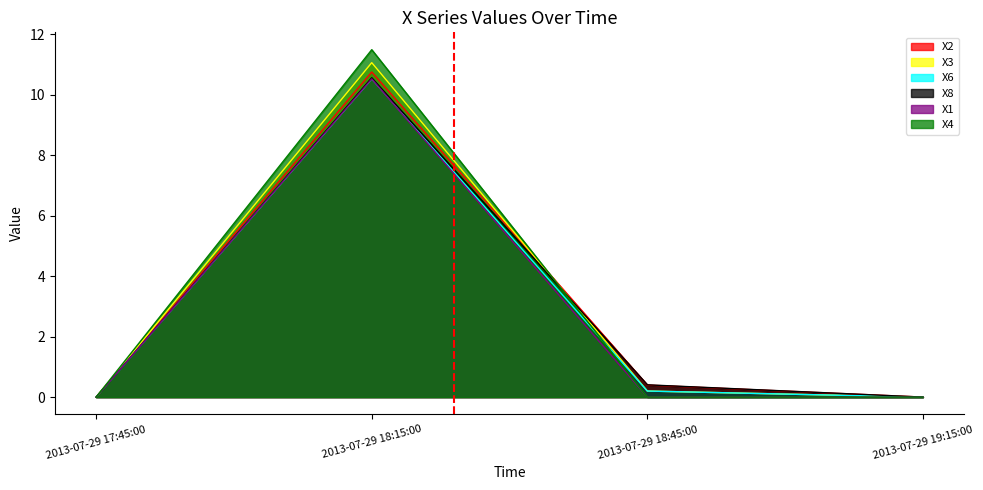

The X8 series shows -6.9 at 2013-07-29 19:15:00. True or false?

False